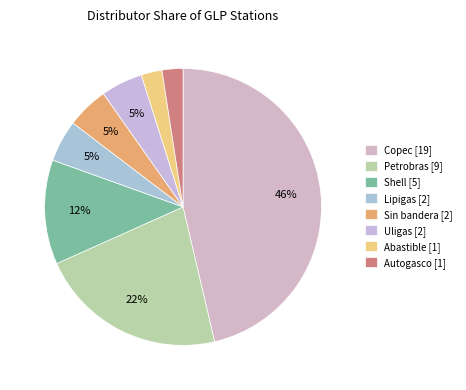

Which slice is the largest?

Copec